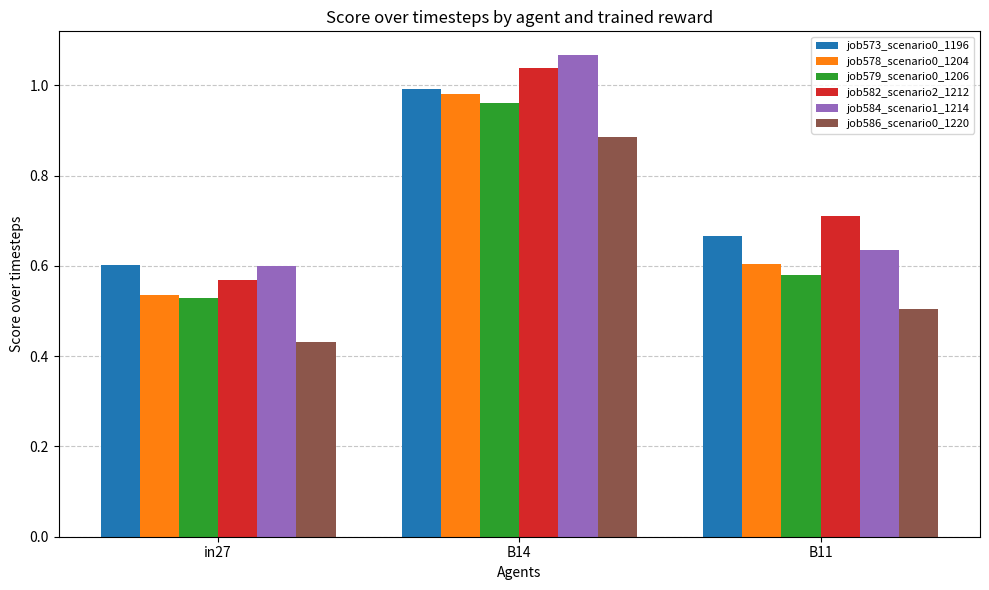

Does the chart contain stacked bars?

No